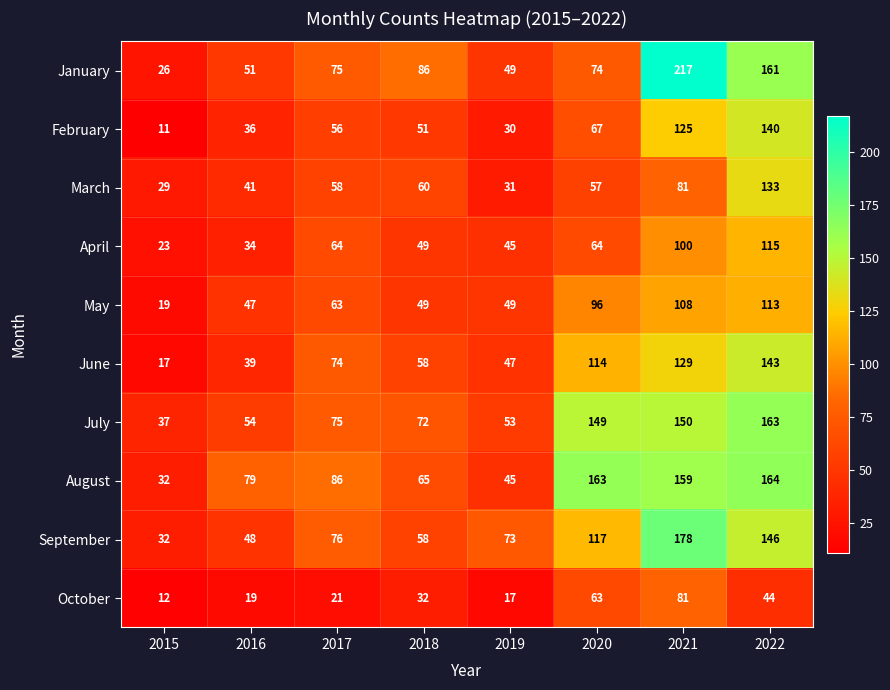

What value does the March series have at 2022, to the nearest 10?

130